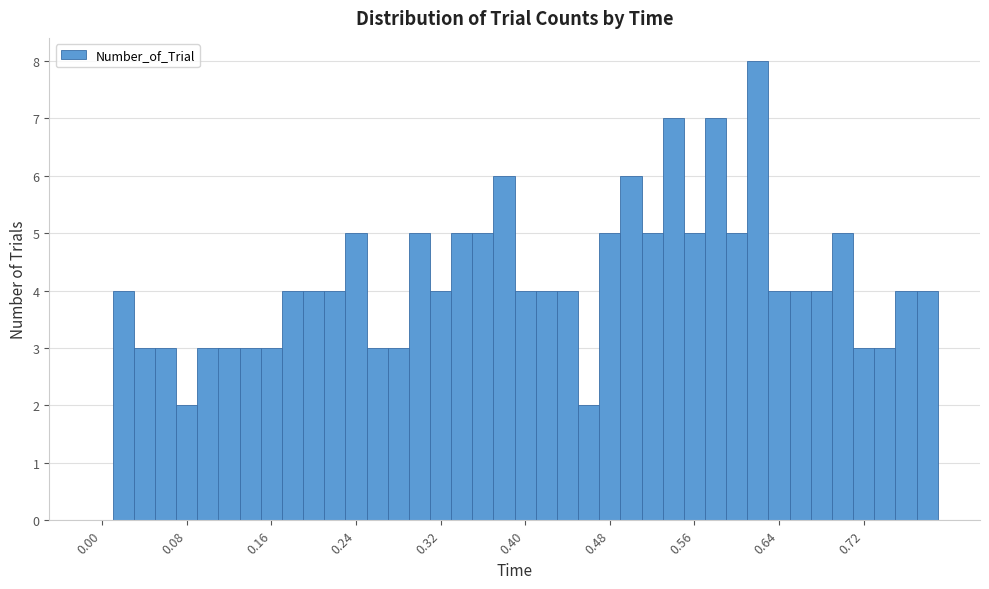

Read against the x-axis, roughly where is the centre of the tallest bar?

0.62